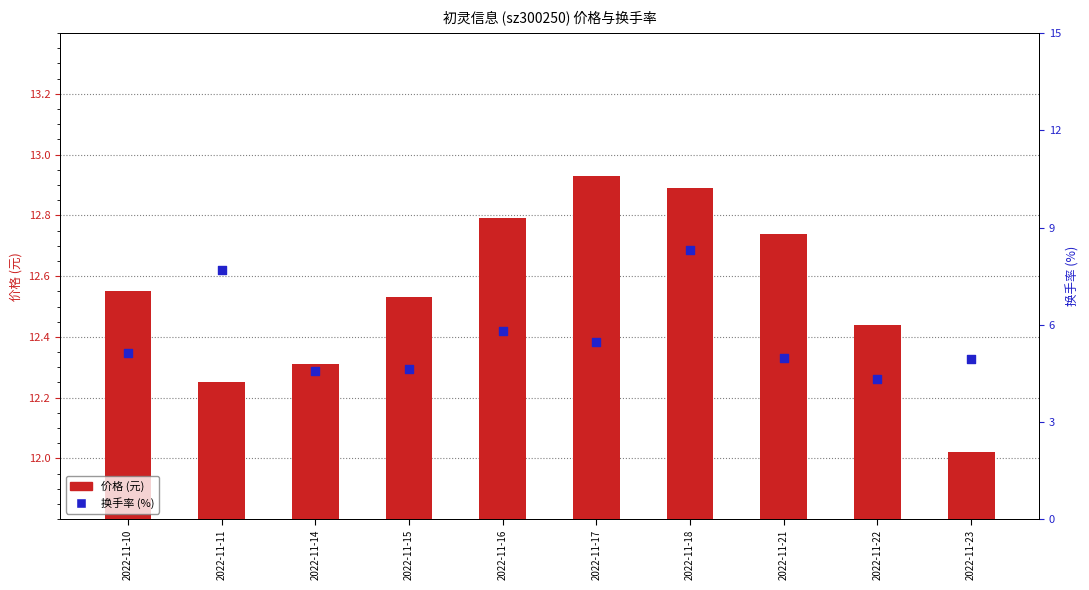

At which category is the sum across all series the highest?

2022-11-18